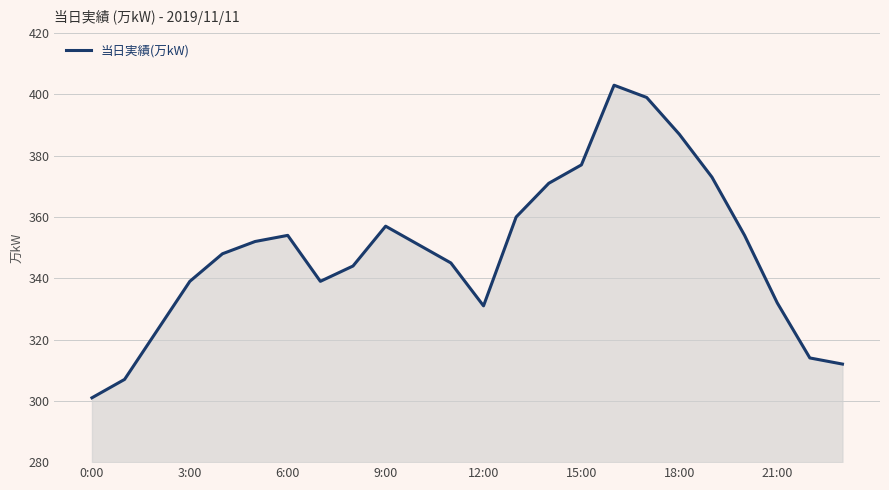

What is the smallest value displayed?

301